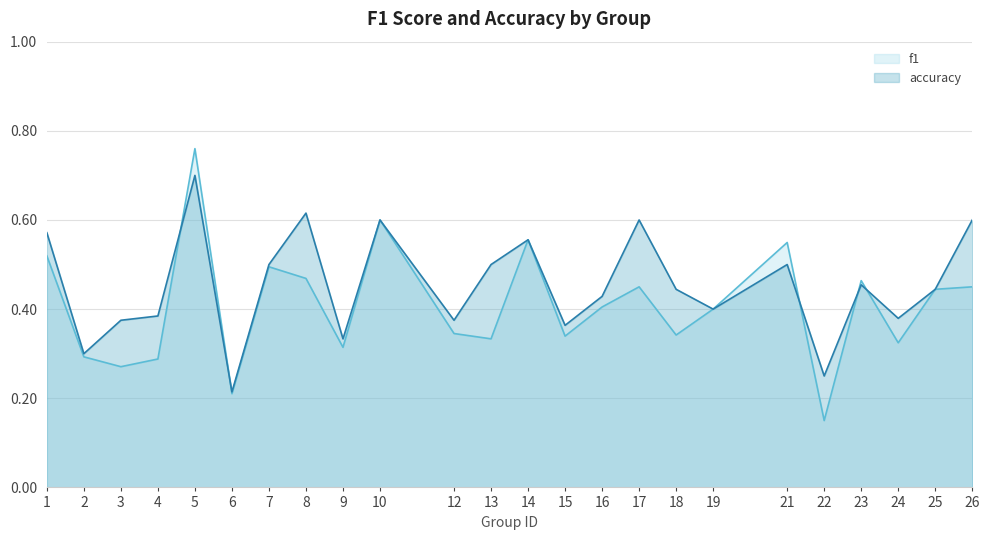

At which category is the sum across all series the highest?

5